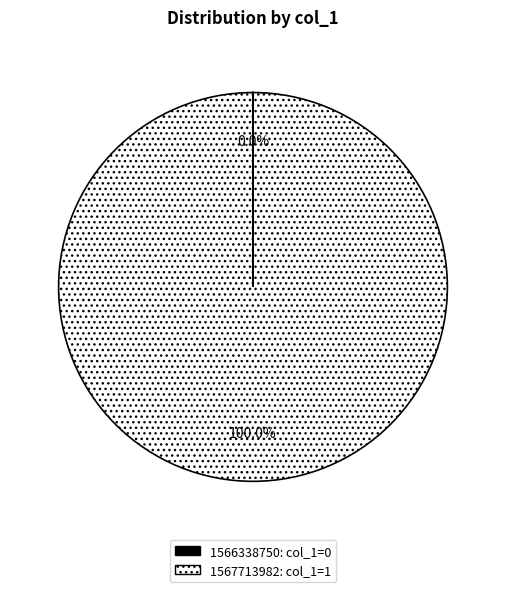

What is the majority slice?

1567713982